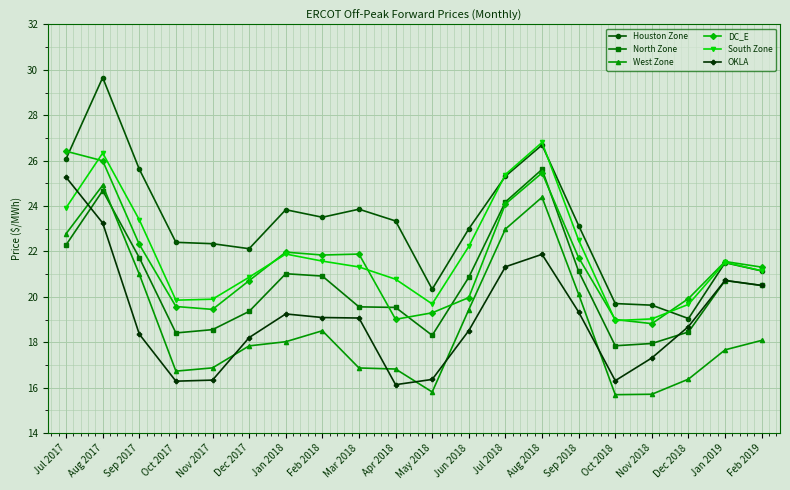

True or false: Houston Zone and West Zone intersect in this chart.

False